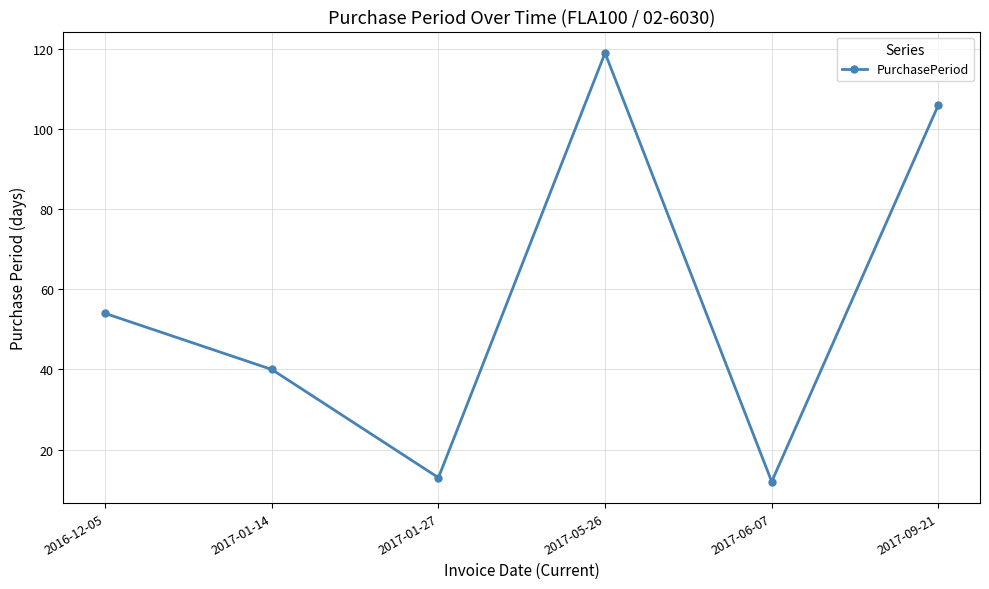

Count the number of categories in the chart.

6